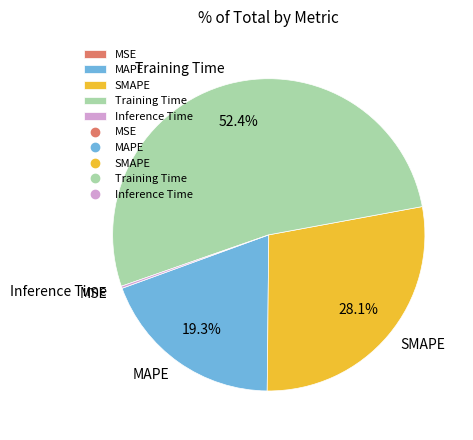

Combined, do Training Time and MAPE account for over 50%?

Yes